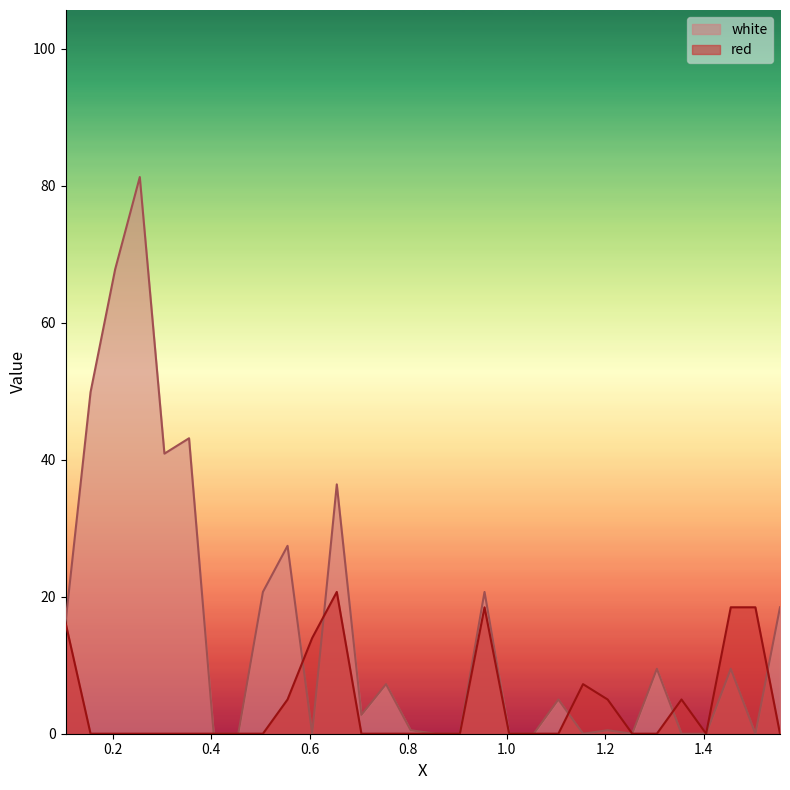

Does the chart display data point markers on the line(s)?

No